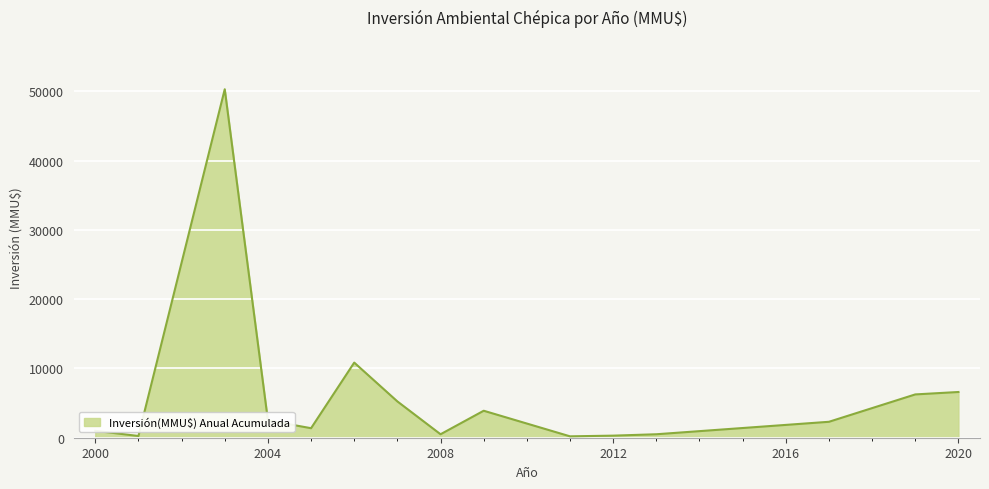

What is the maximum value shown in the chart?

50300